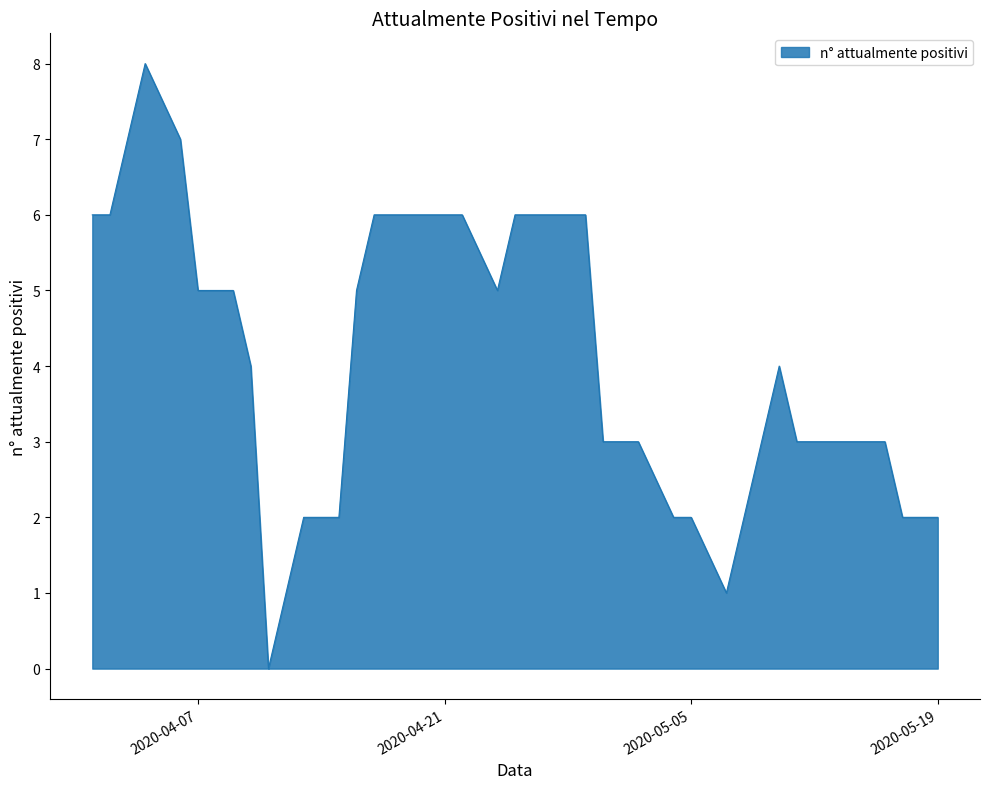

What is the difference between the maximum and minimum values?

8